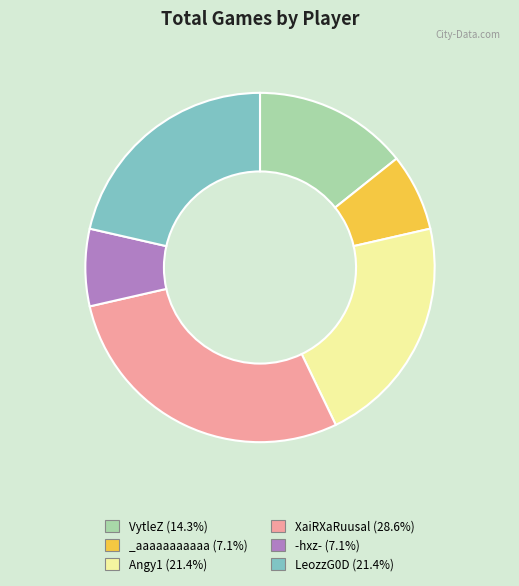

How many slices are in this pie chart?

6